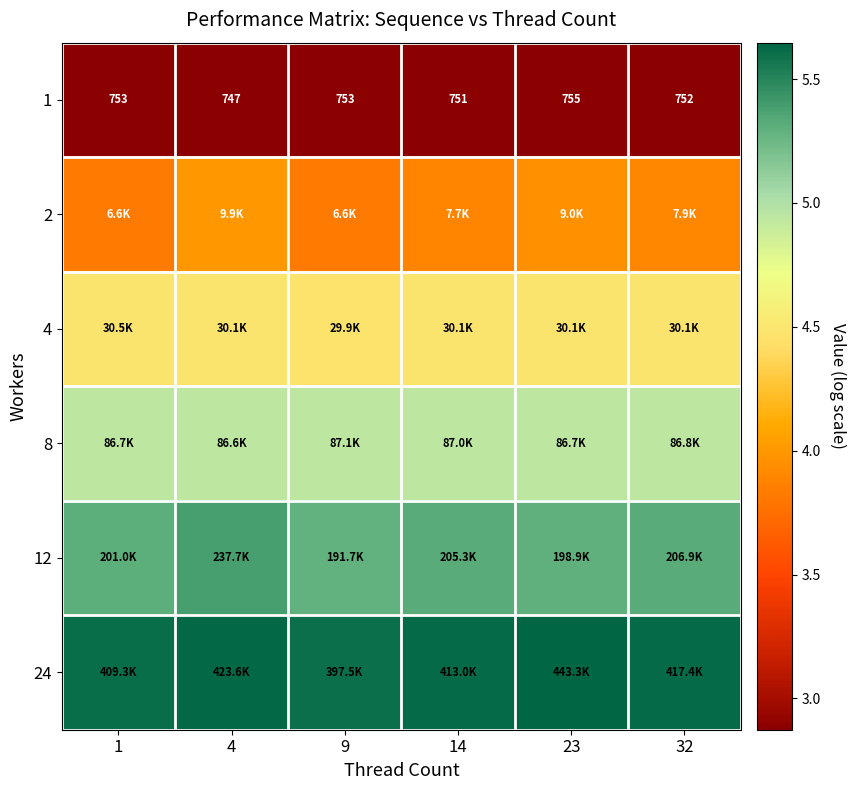

At which category does the chart reach its minimum across all series?

4